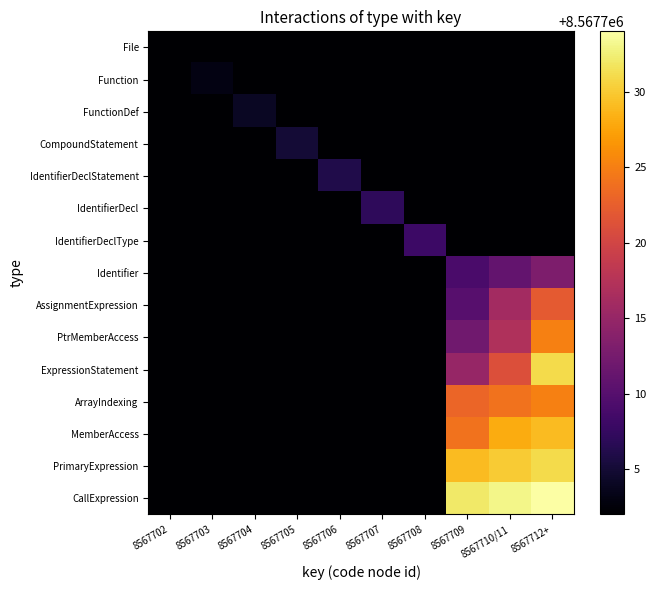

What is the smallest value displayed?

8567702